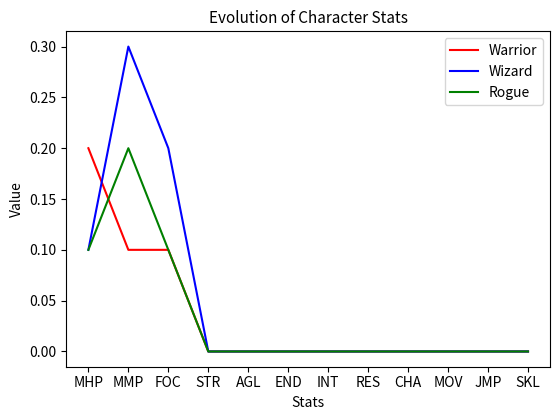

Which series has the largest total across all categories?

Wizard